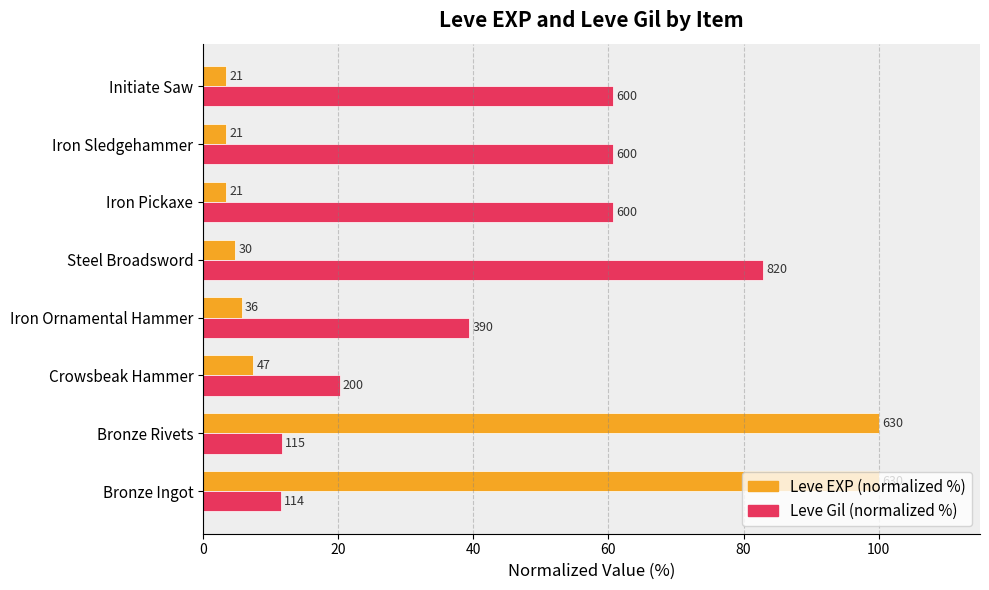

What are all the series names shown in the legend?

Leve EXP (normalized %), Leve Gil (normalized %)